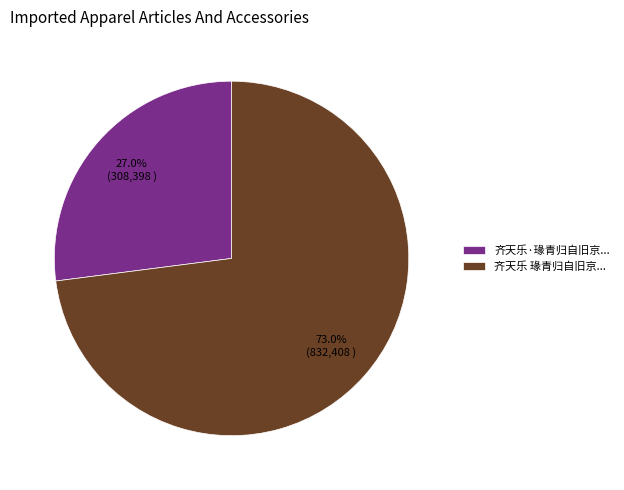

Which slice is the smallest?

齐天乐·瑑青归自旧京...